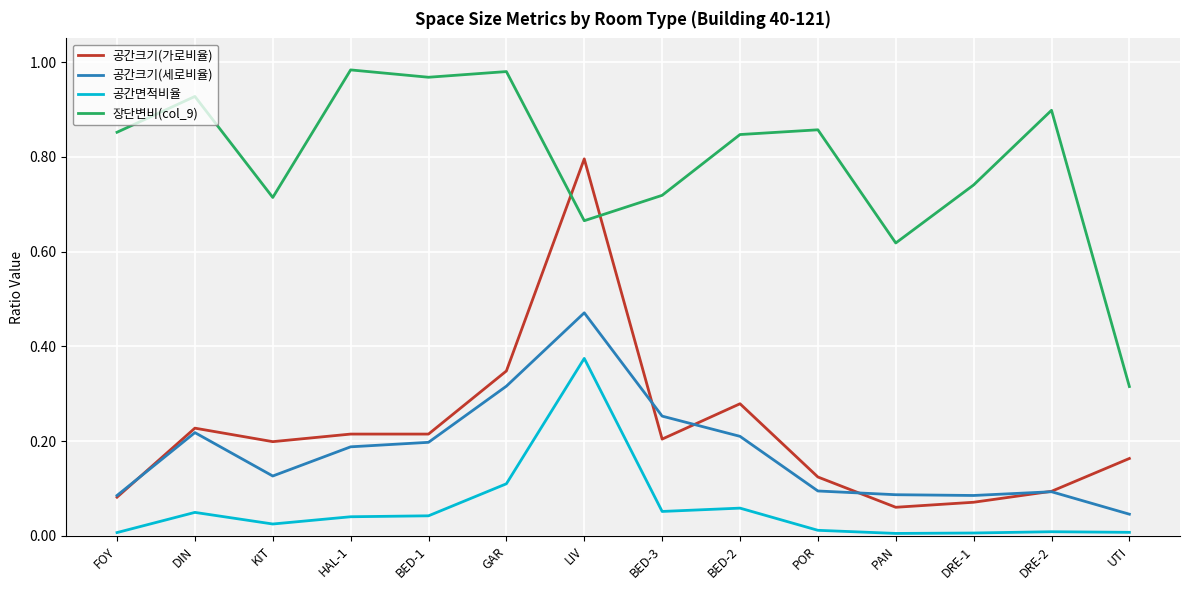

True or false: 공간면적비율 and 공간크기(가로비율) cross at least once.

False